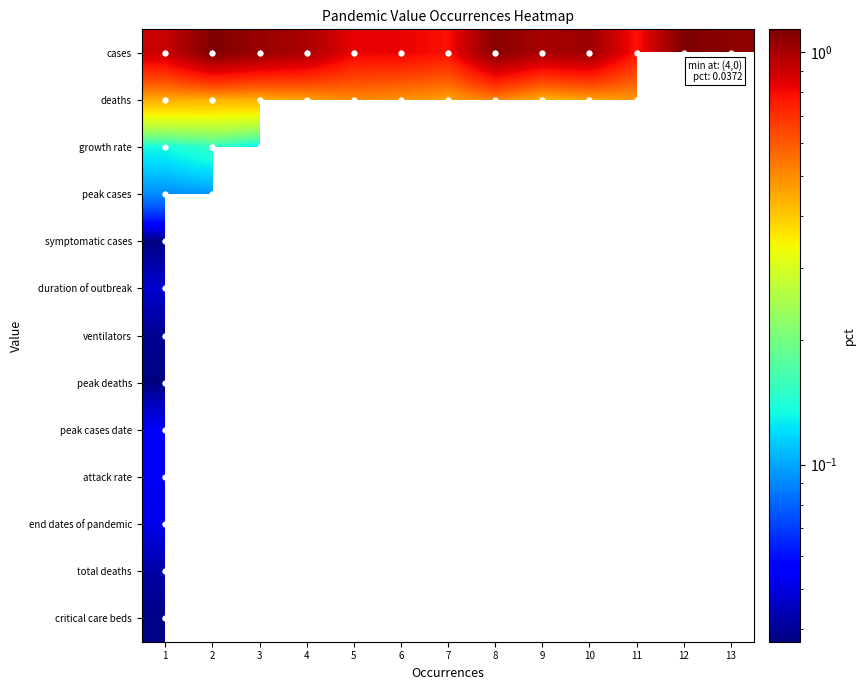

How many series are shown in this chart?

13